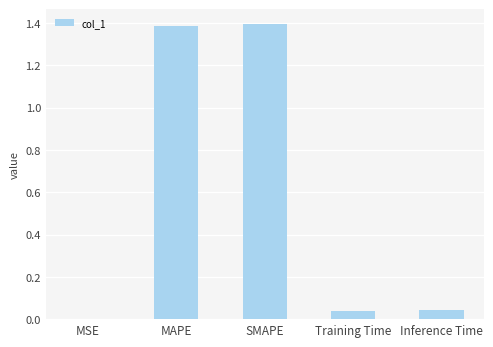

Count the number of data series in this chart.

1